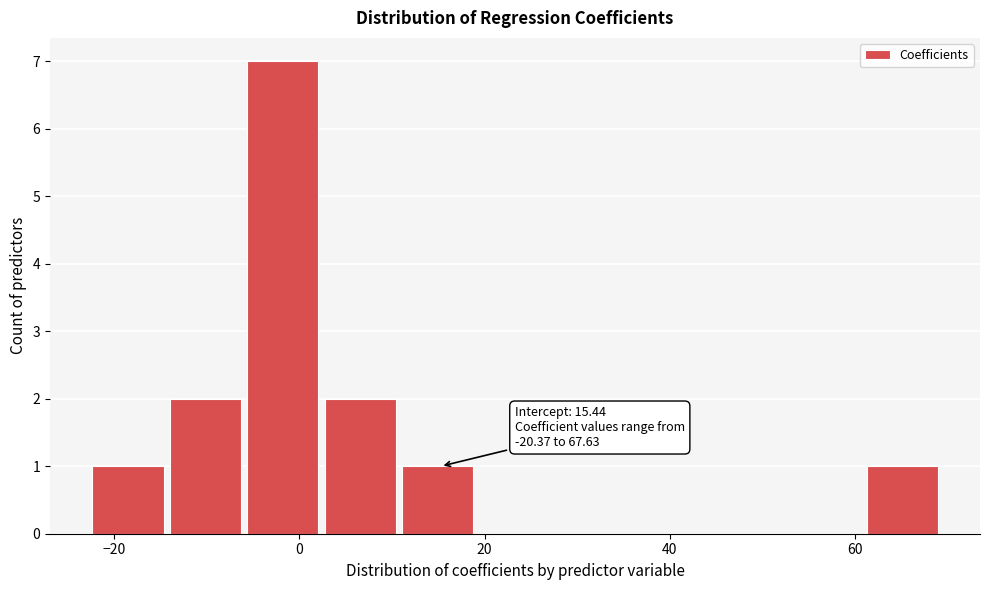

Which range on the x-axis has the tallest bar?

-6 to 2